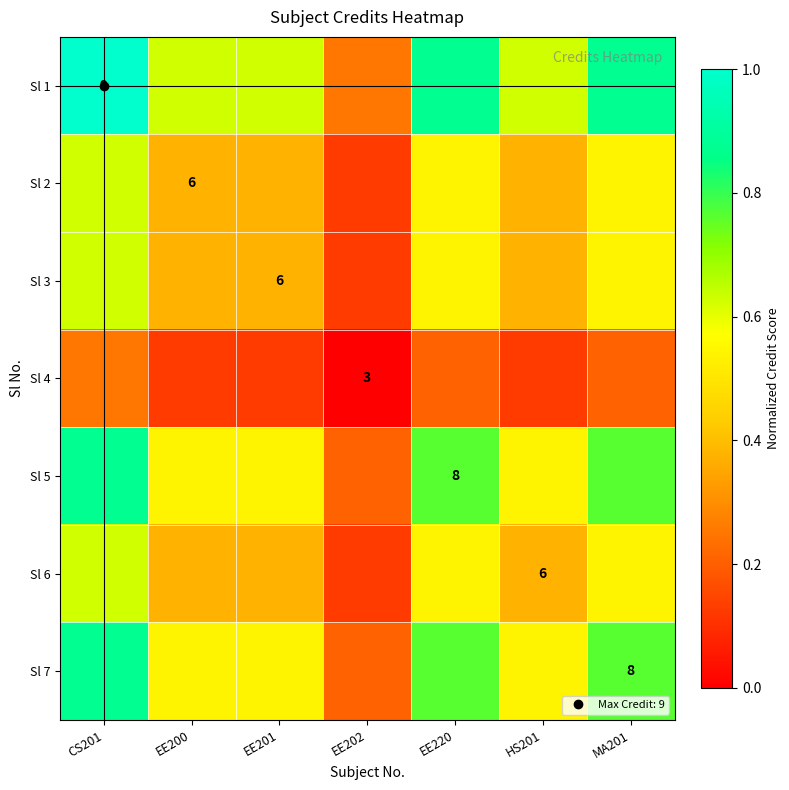

What is the difference between the maximum and minimum values in the Sl 4 series?

0.2